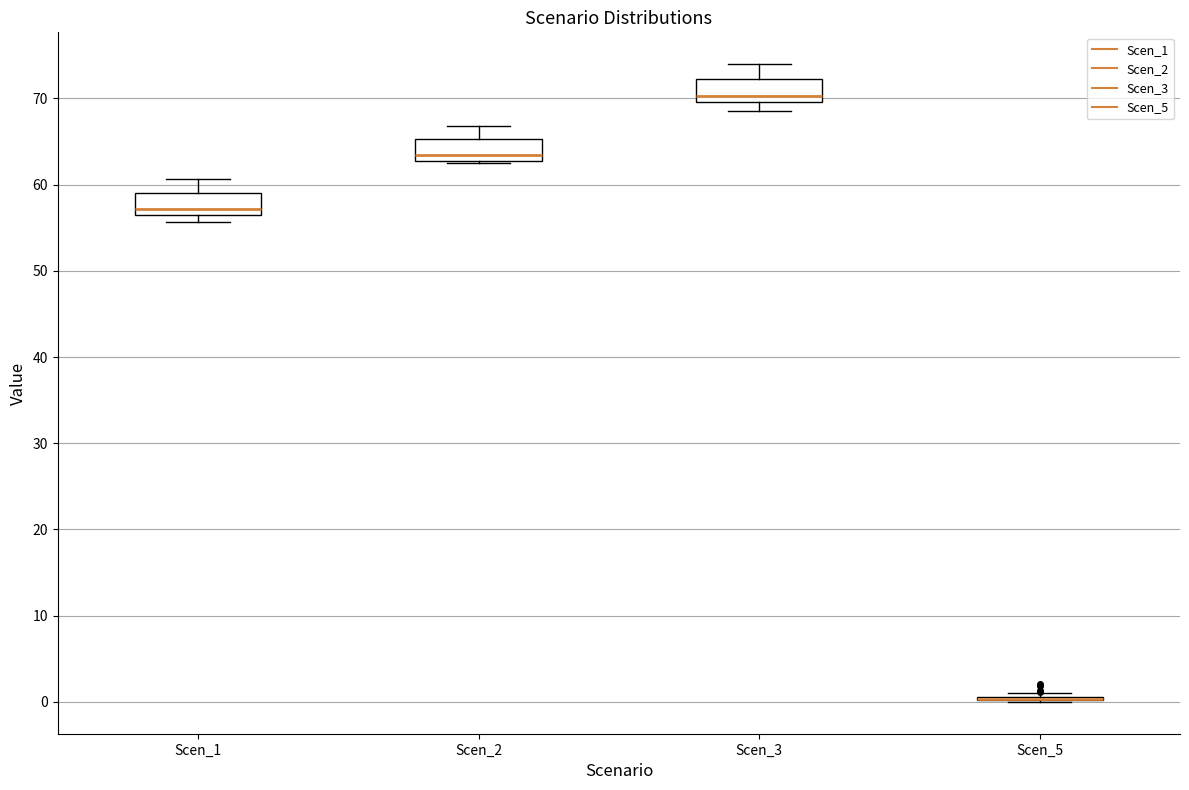

Where does the upper whisker of the box for Scen_1 end on the y-axis? The values are not printed on the chart, so give them approximately, as read against the axis.

61